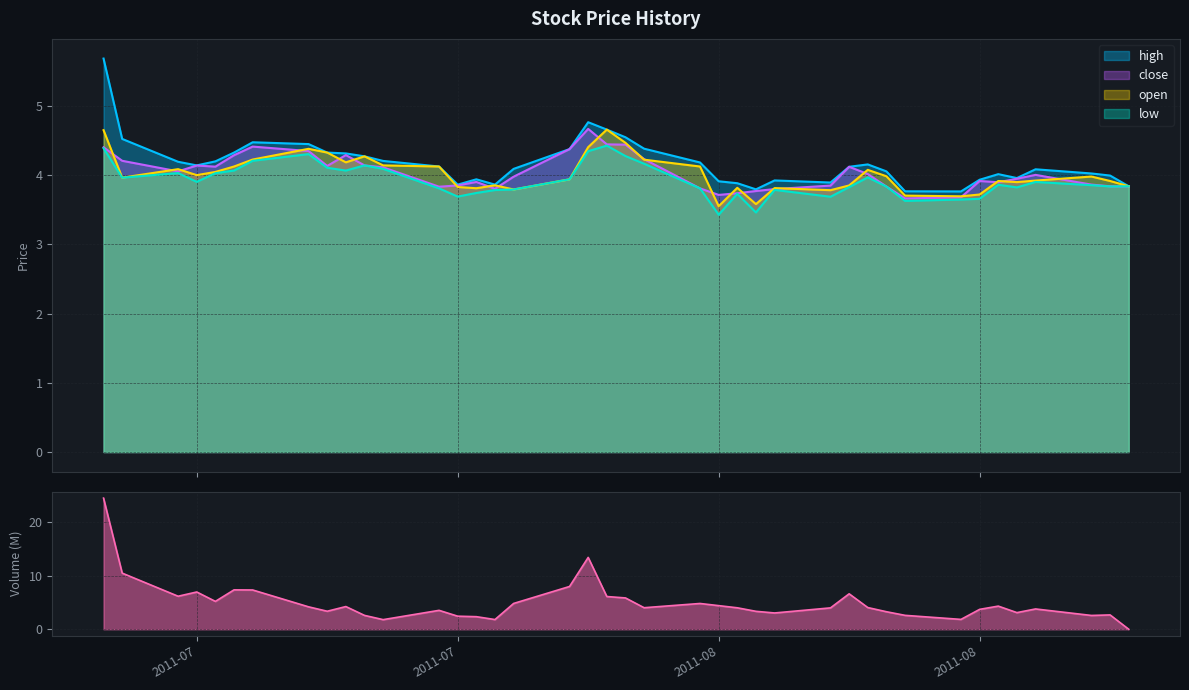

Is it true that low equals 5.1 at 2011-07-29?

False